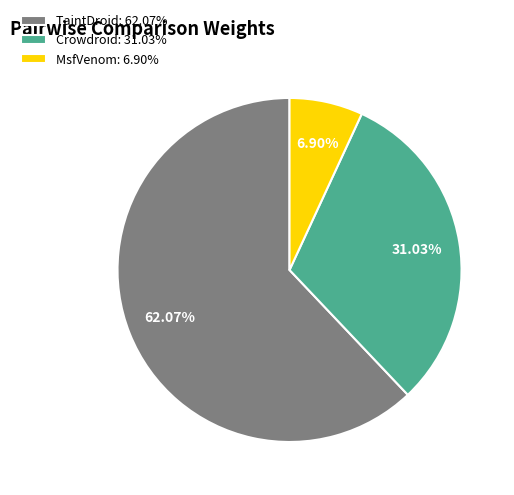

Does TaintDroid account for over 50% of the chart?

Yes